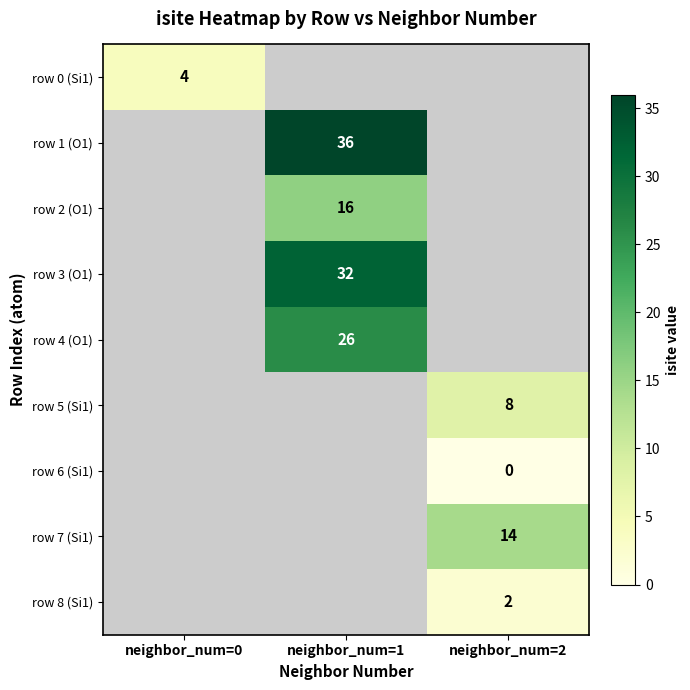

Is it true that row 2 (O1) equals 16 at neighbor_num=1?

True